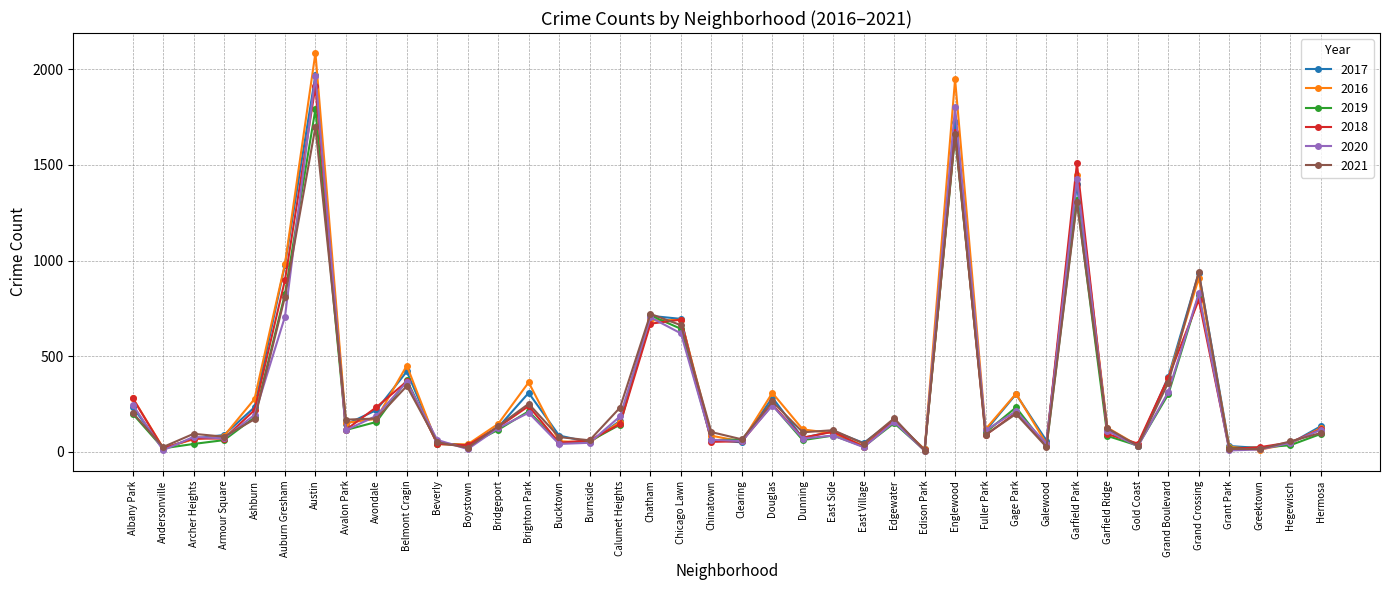

The 2017 series shows 346 at Ashburn. True or false?

False